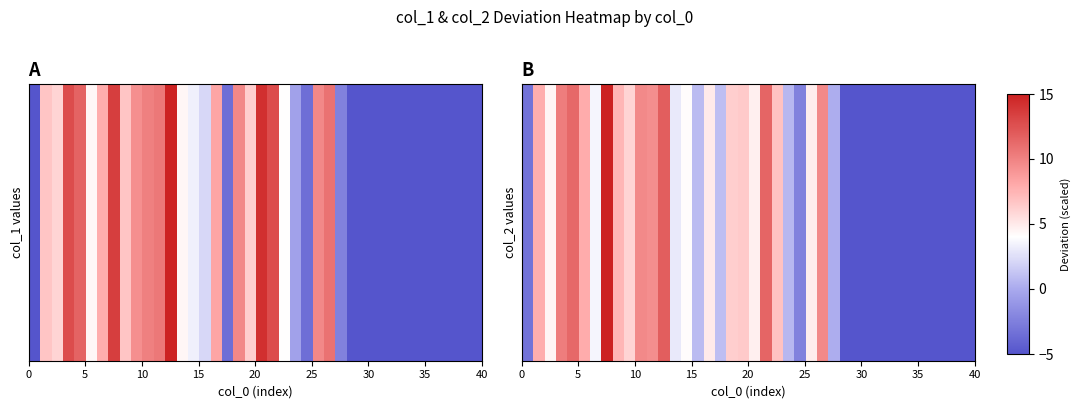

What is the average value?

2.6